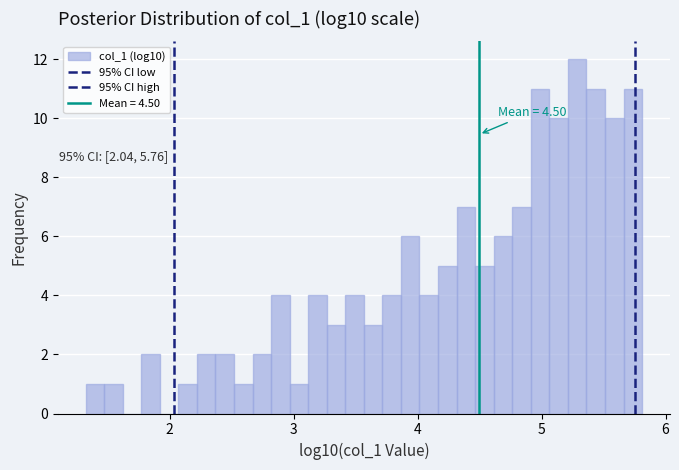

Around what value on the x-axis is the tallest bar? Give the approximate position of its centre, as read against the axis.

5.3